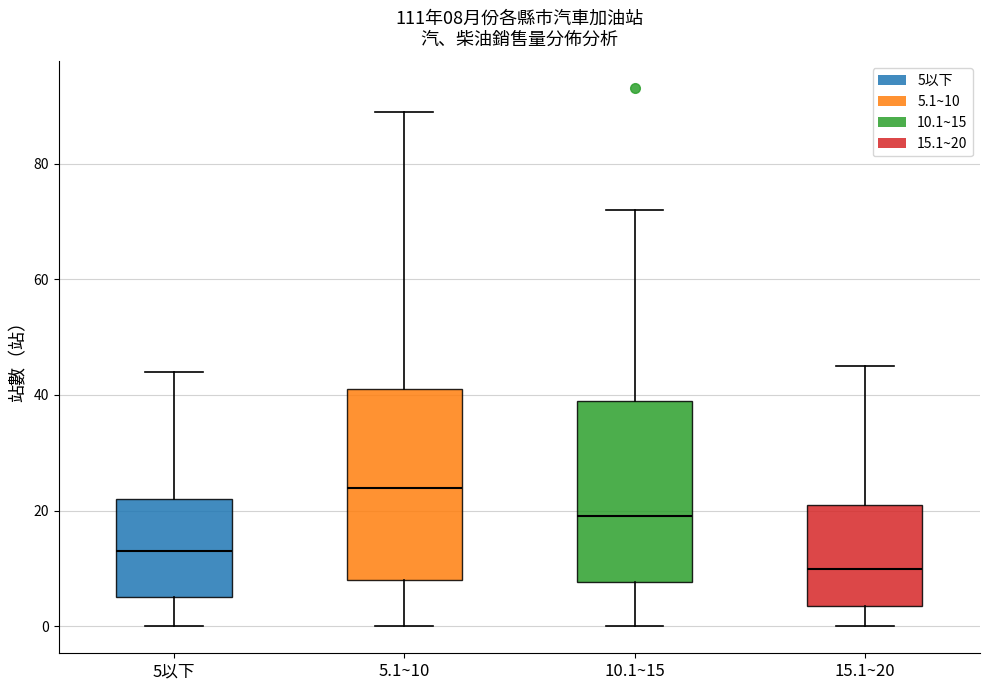

Which box has the highest median line?

5.1~10